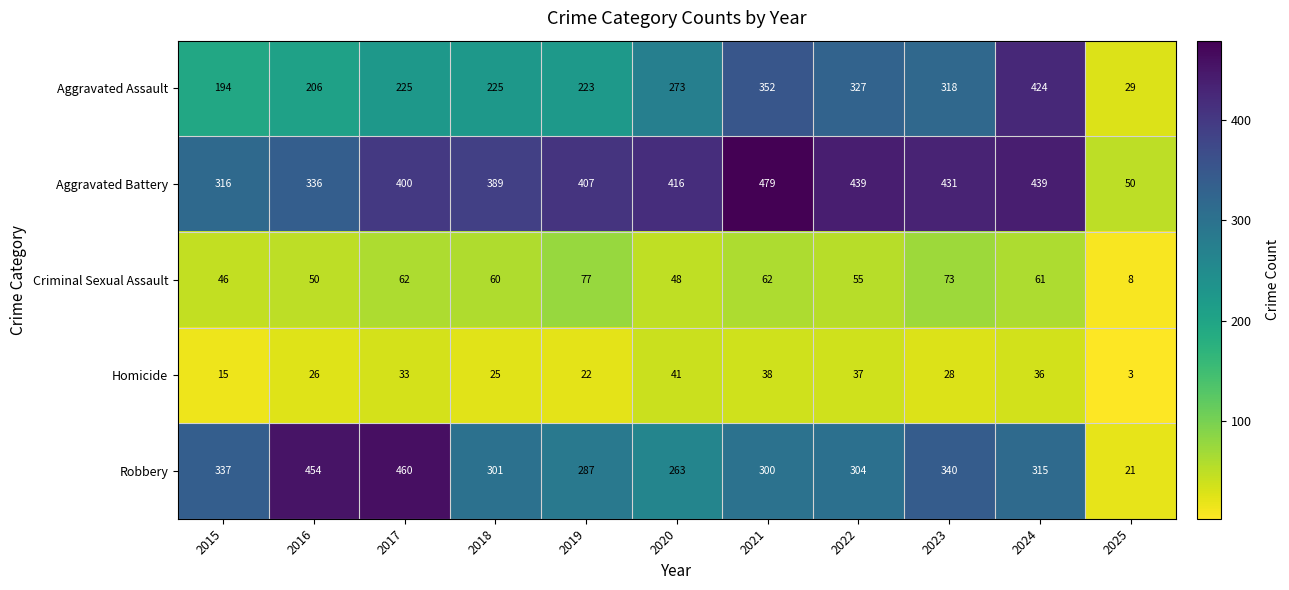

Where does the Robbery series first go above 304?

2015